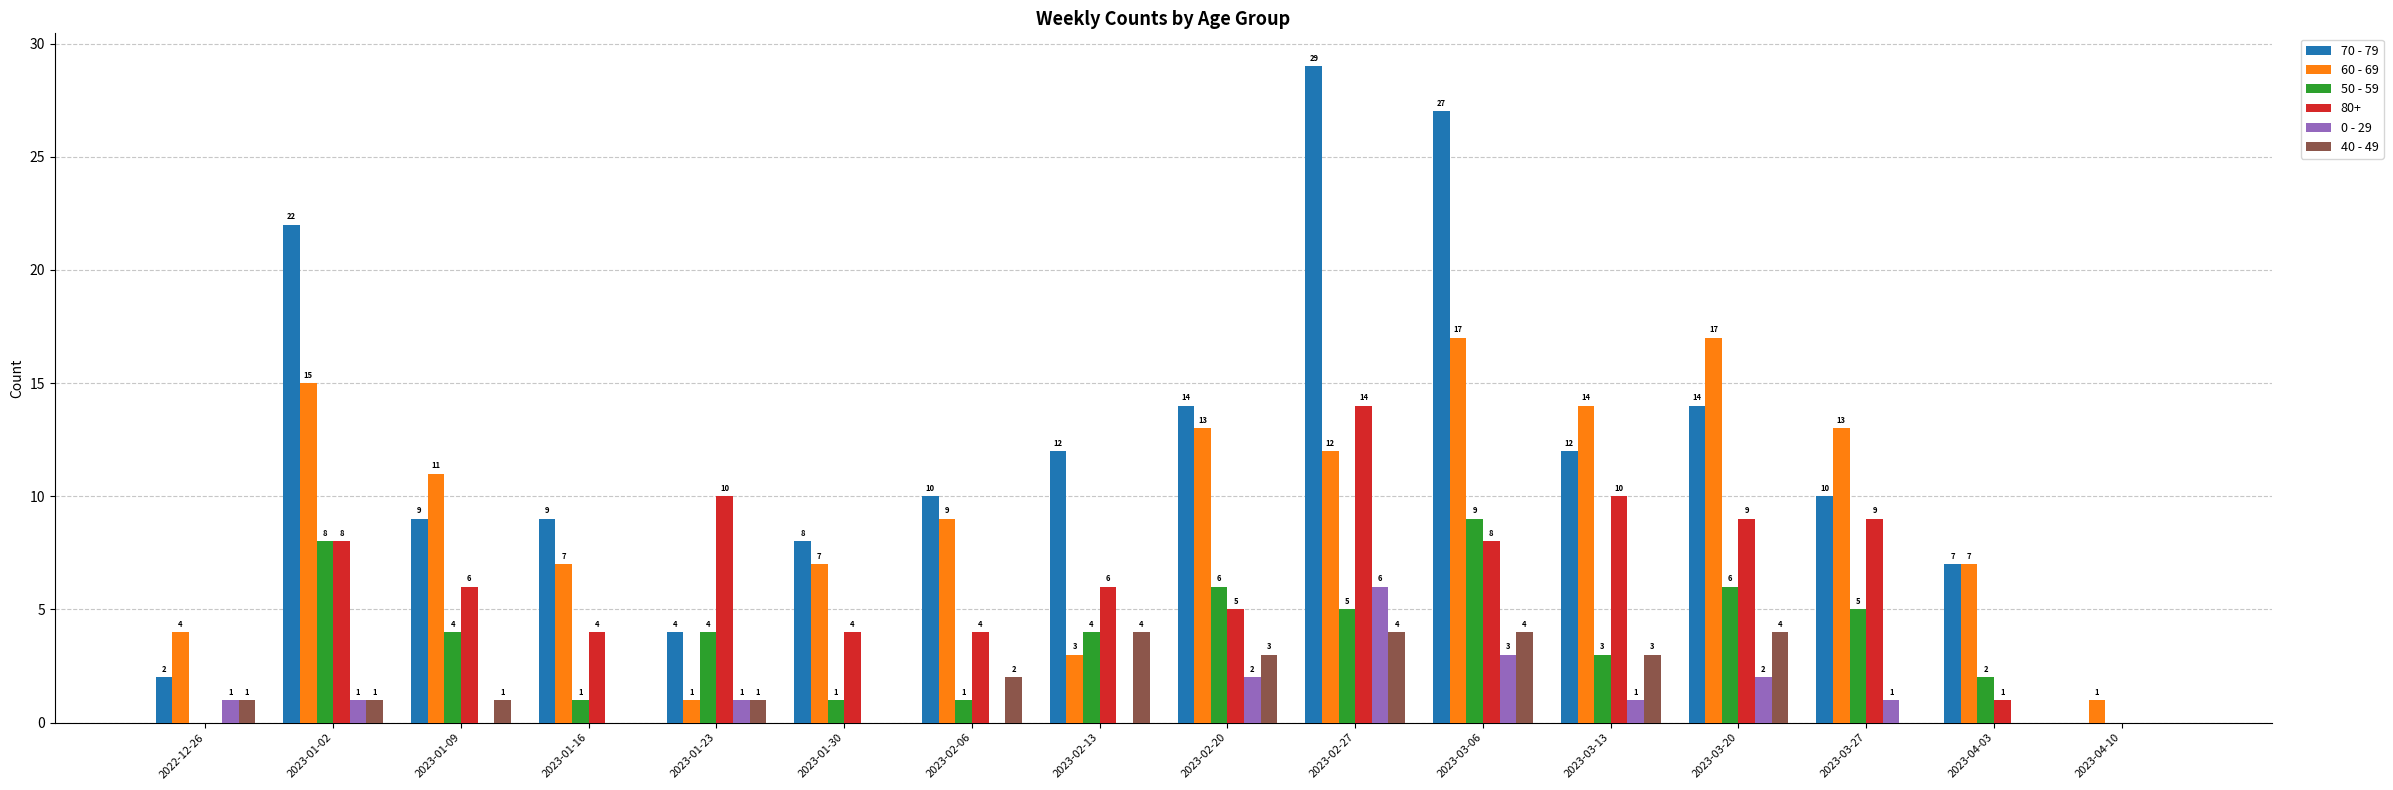

The 50 - 59 series shows 5 at 2023-03-06. True or false?

False